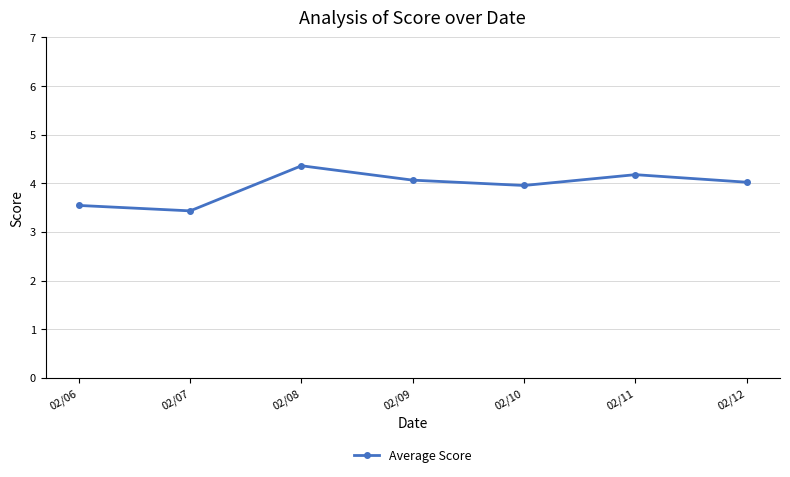

True or false: there are more than 0 points higher than both neighbors.

True